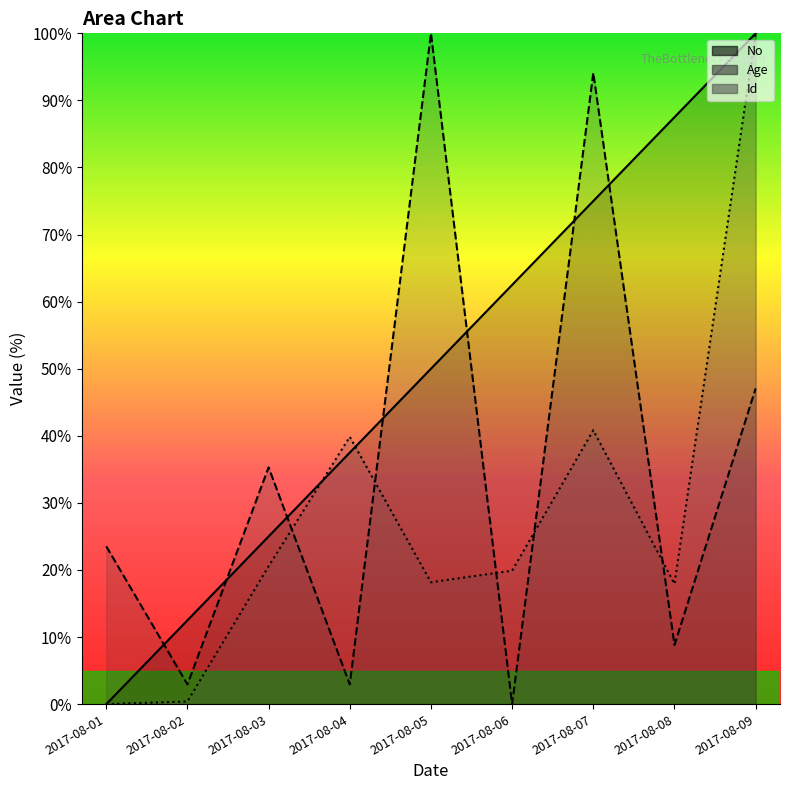

Where is the first local maximum for Id?

2017-08-04